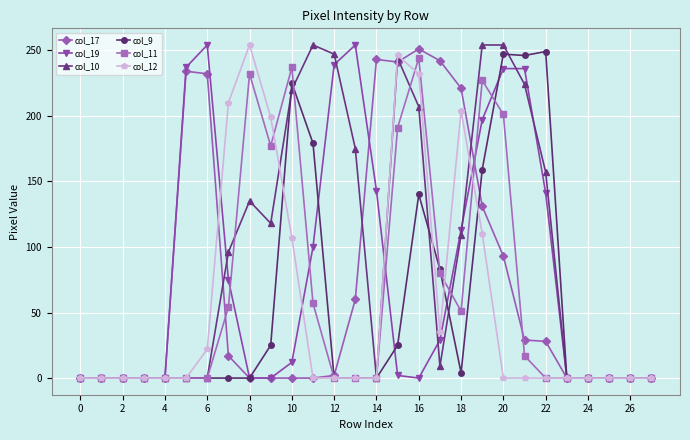

True or false: col_9 has more than 2 points higher than both neighbors.

True